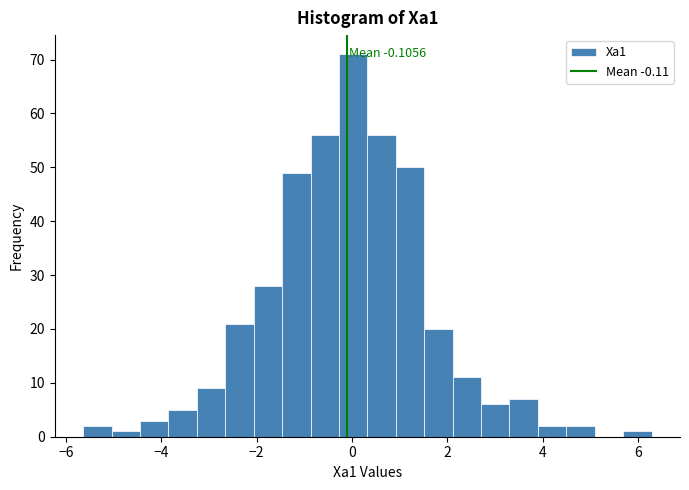

Around what value on the x-axis is the tallest bar? Give the approximate position of its centre, as read against the axis.

0.0